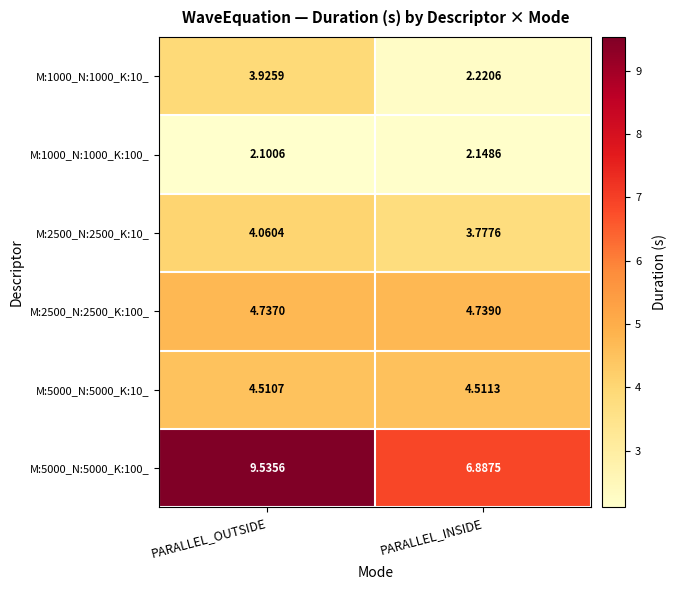

Where is M:5000_N:5000_K:100_ nearest to the value 8?

PARALLEL_INSIDE